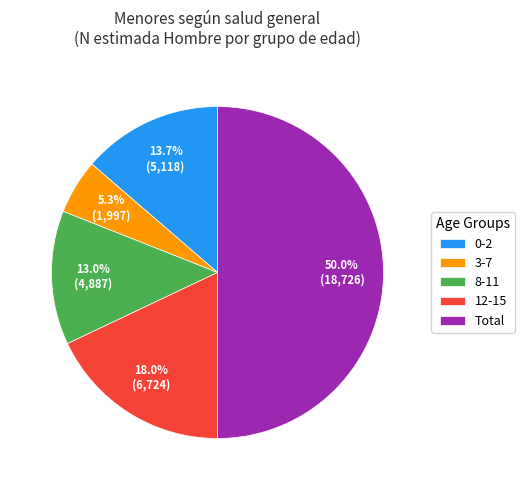

To the nearest percent, what is the difference between the largest and smallest slice percentages?

45%